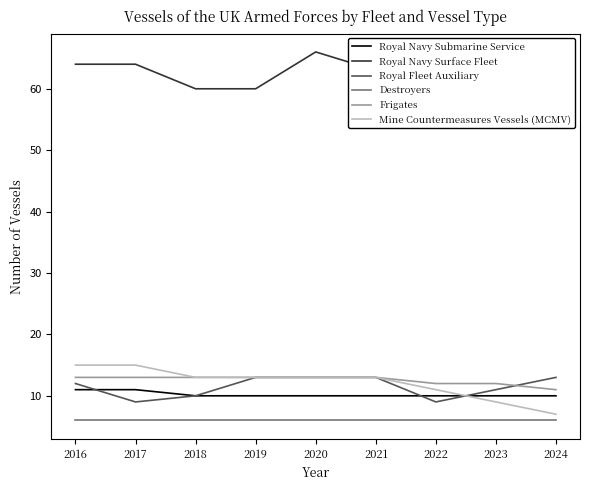

True or false: Royal Navy Submarine Service has more than 2 interior local peaks.

False